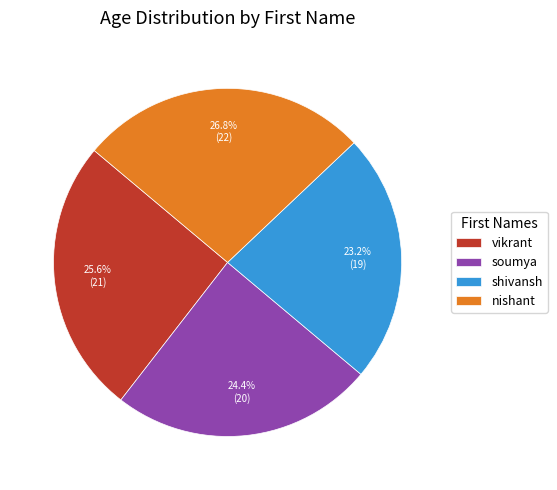

What percentage is the shivansh slice, to the nearest percent?

23%